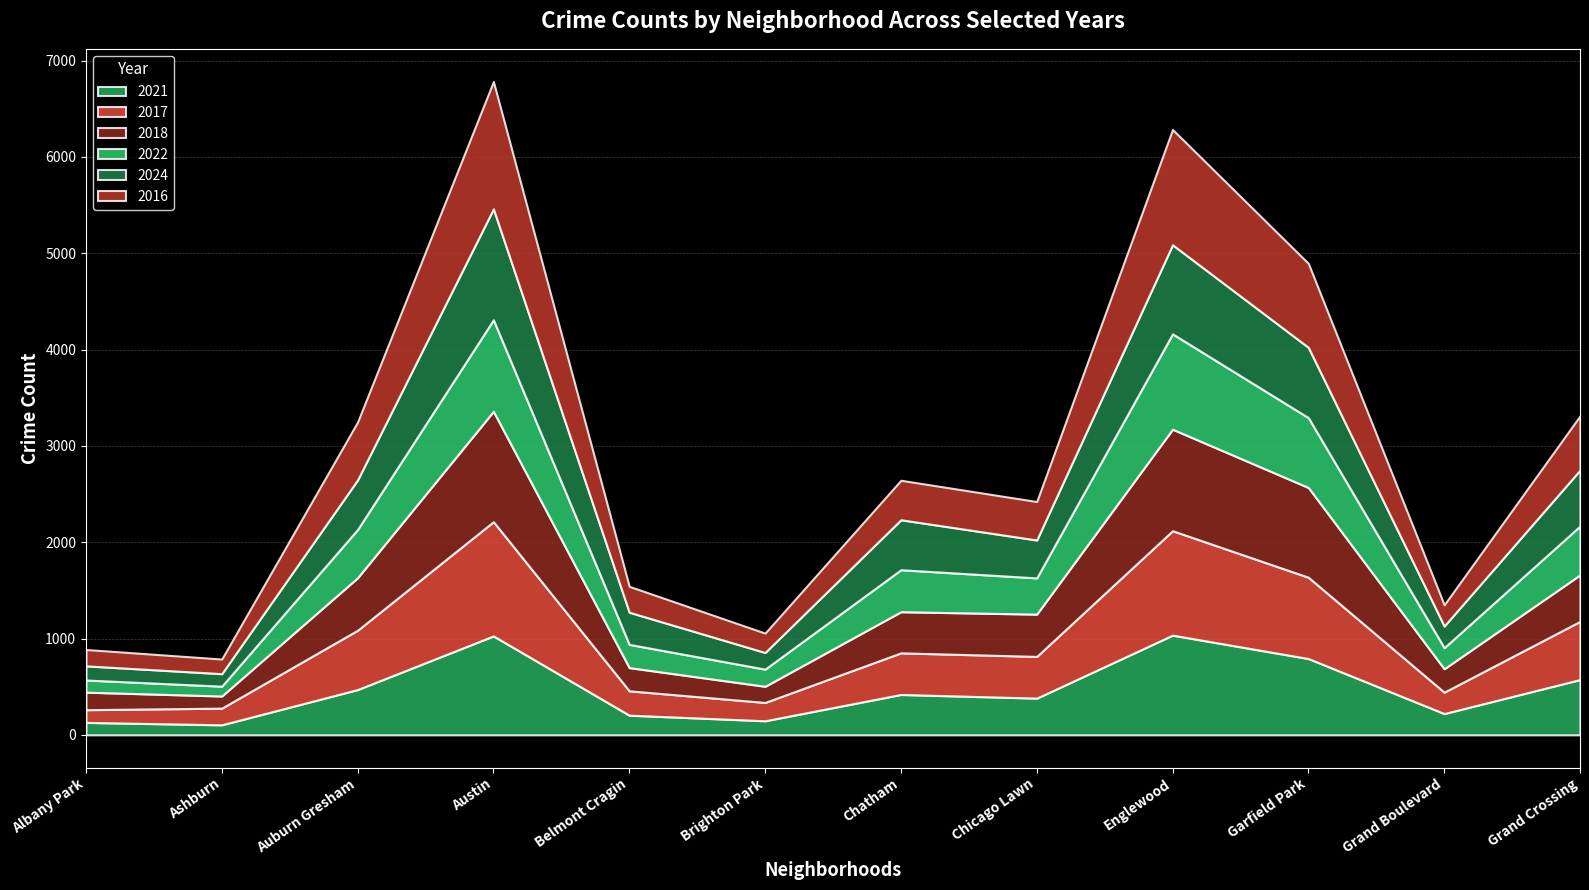

Count the number of data series in this chart.

6